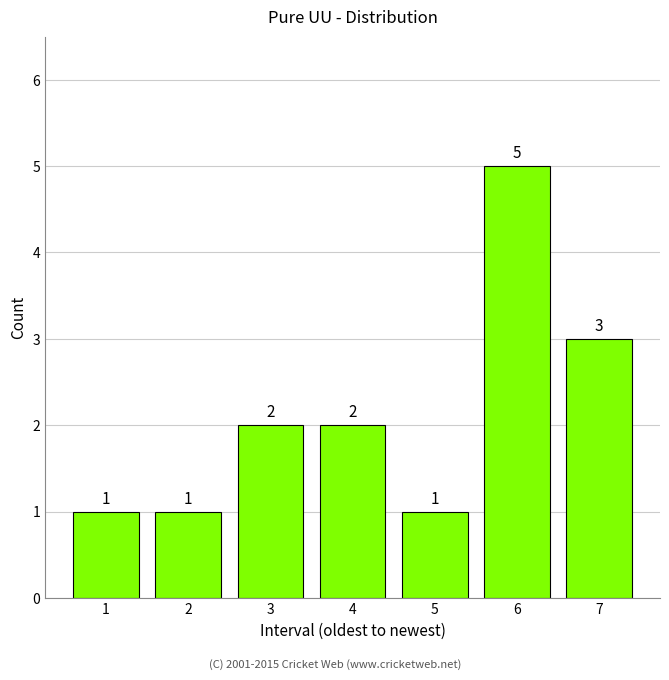

Reading right to left, transcribe all the data shown in this chart.

7=3	6=5	5=1	4=2	3=2	2=1	1=1